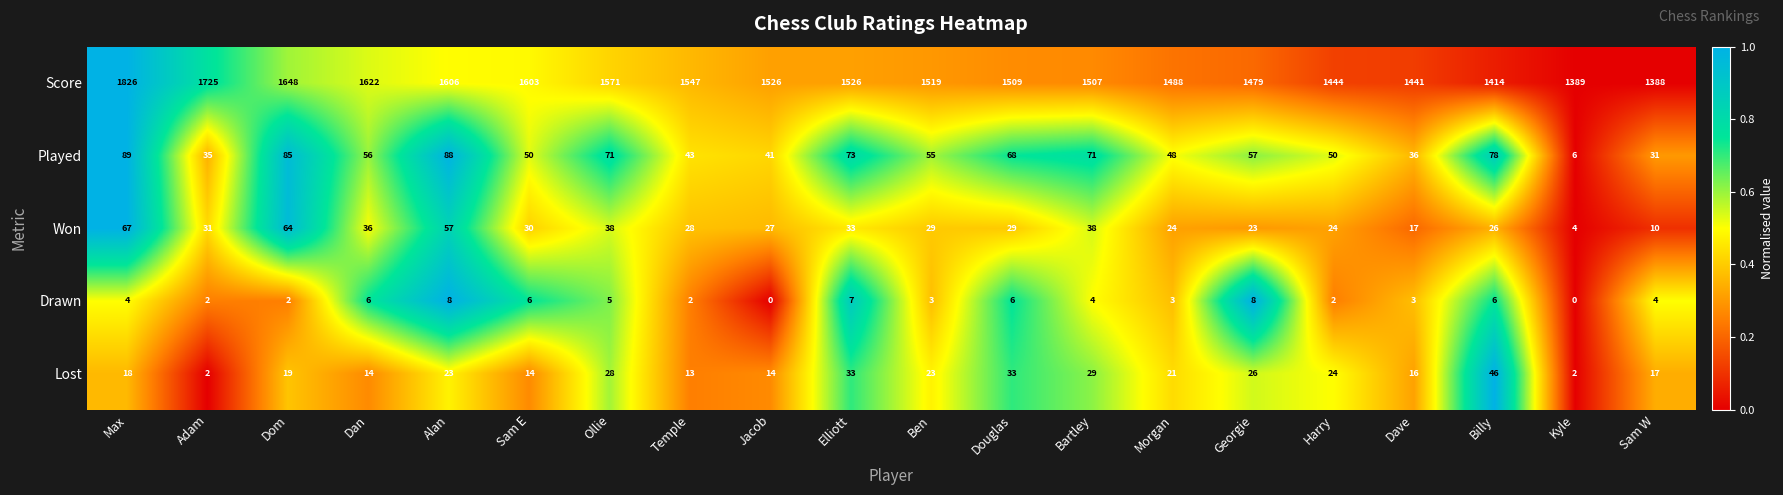

At which category is the sum across all series the highest?

Max